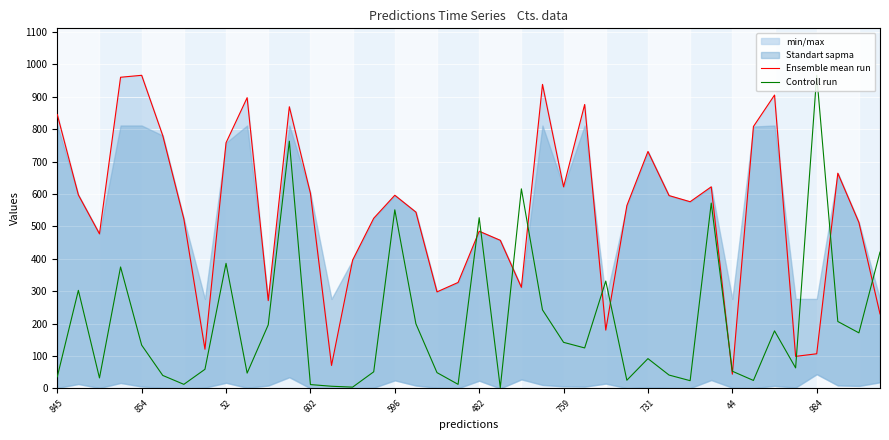

Where is Controll run nearest to the value 484?

482